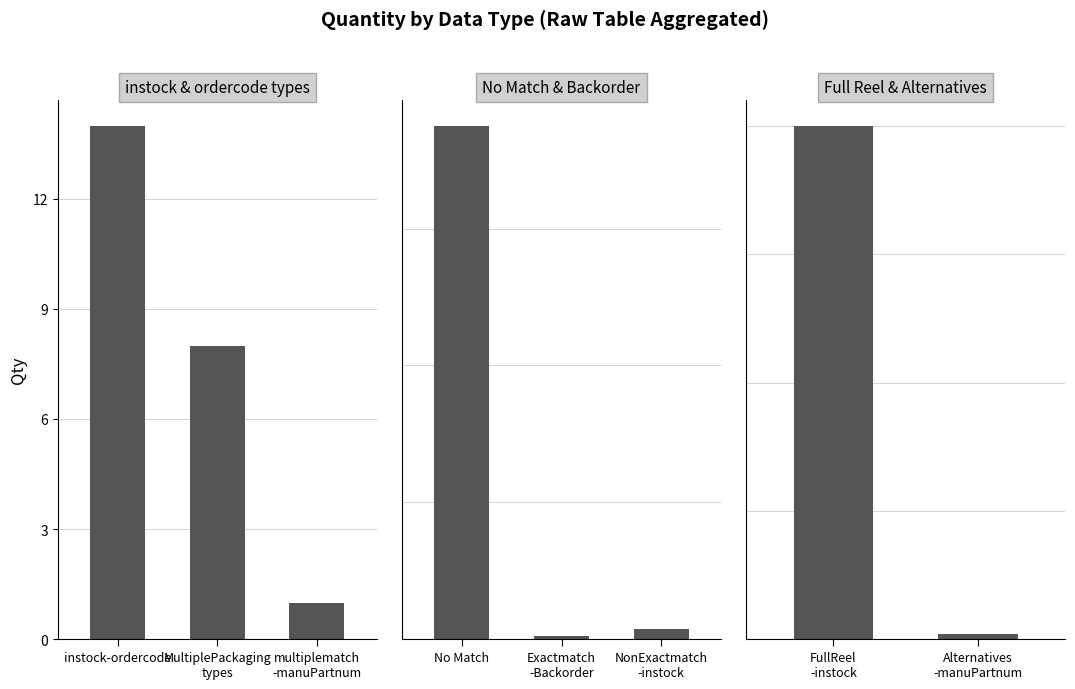

What is the label of the 2nd bar from the left?

Alternatives -manuPartnum